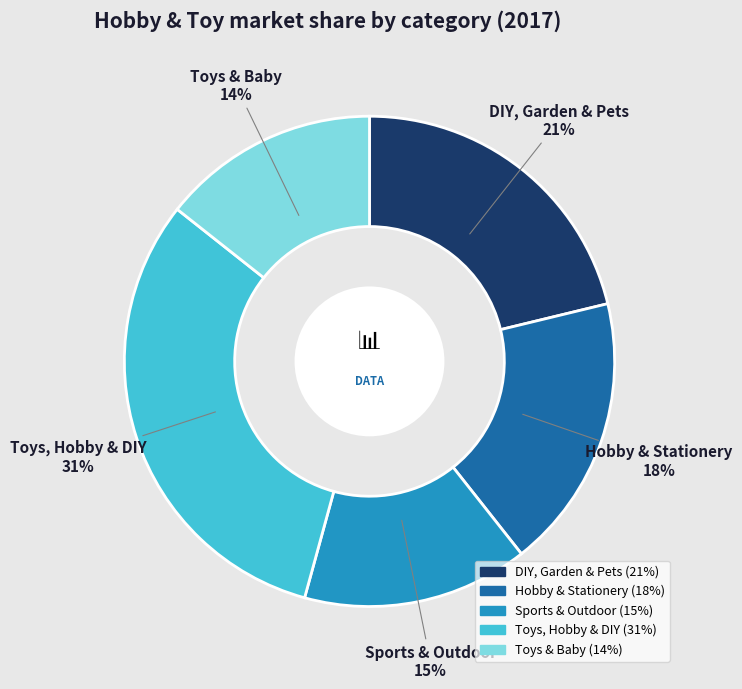

Is the sum of Toys, Hobby & DIY and Sports & Outdoor greater than half?

No